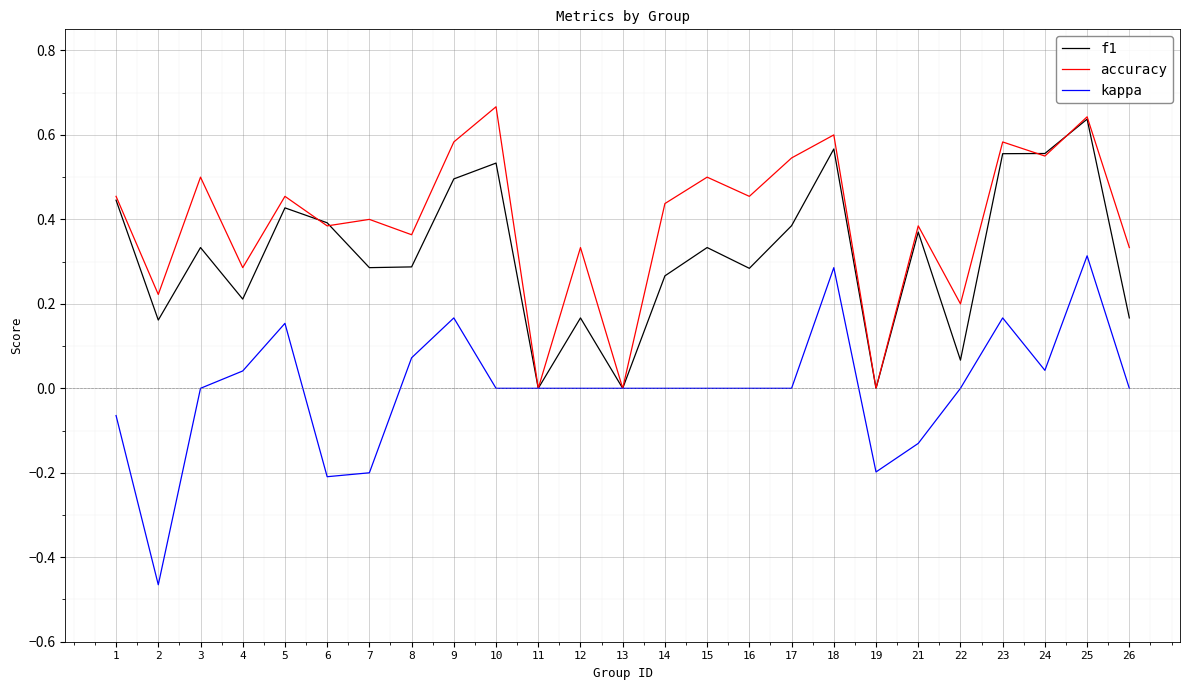

Which category has the highest value in the f1 series?

25